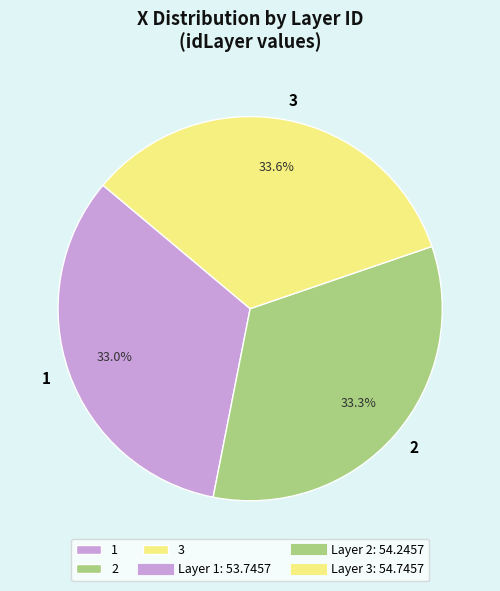

Between 3 and 1, which is larger?

3